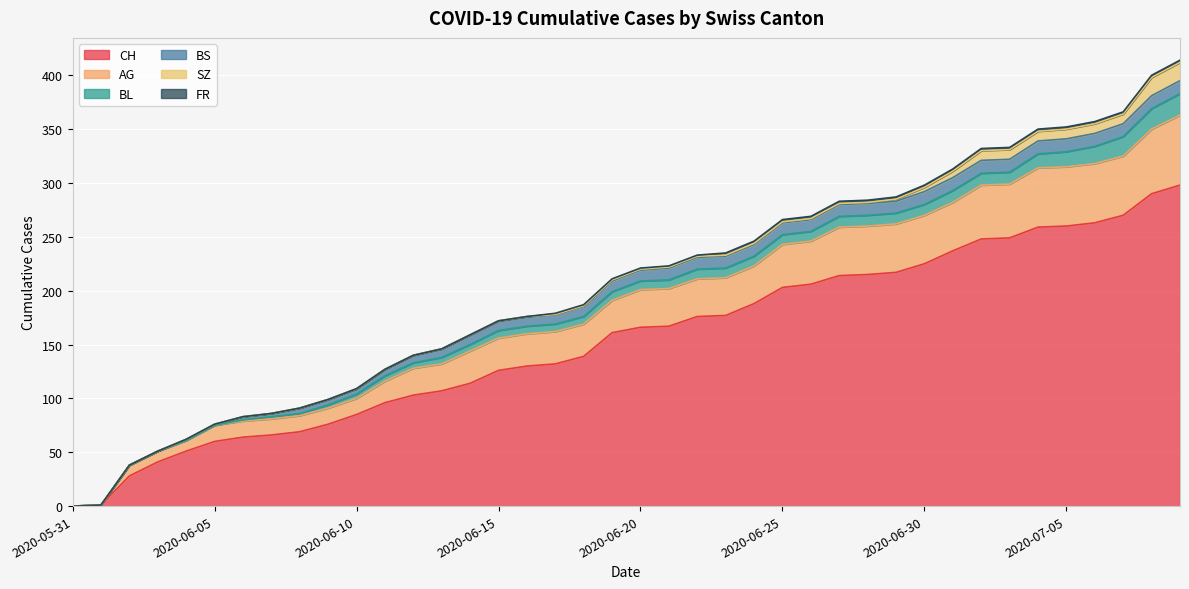

How many lines are shown in the chart?

6